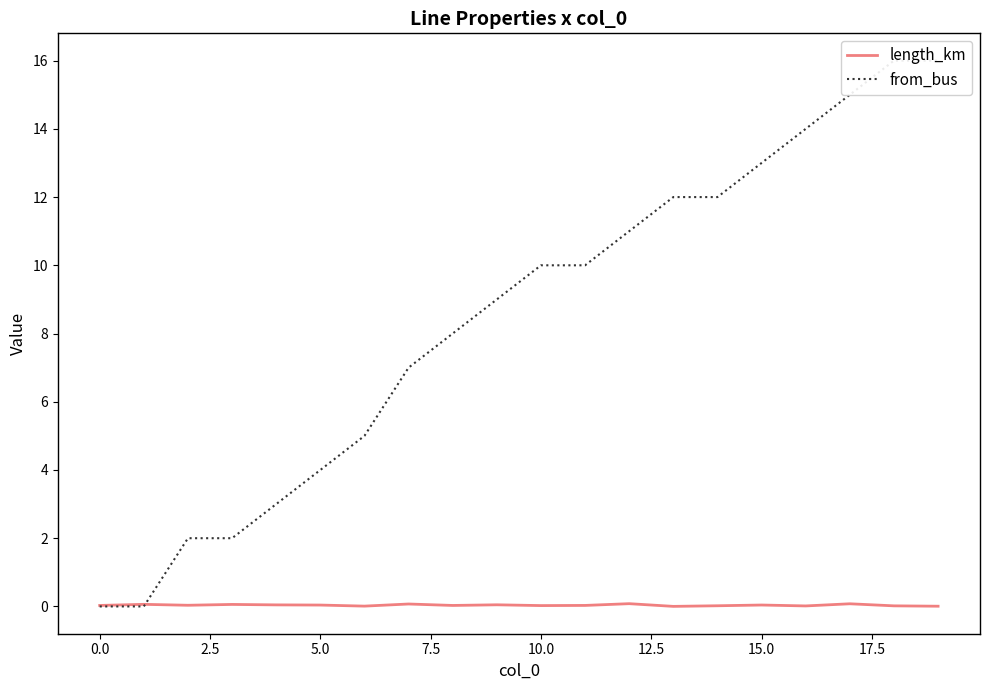

Between 15.0 and 12.5, which is larger?

15.0